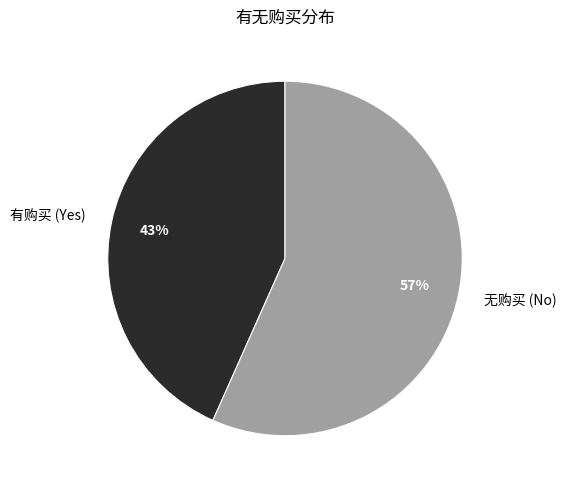

Is it true that 无购买 (No) is 70% of the pie?

False